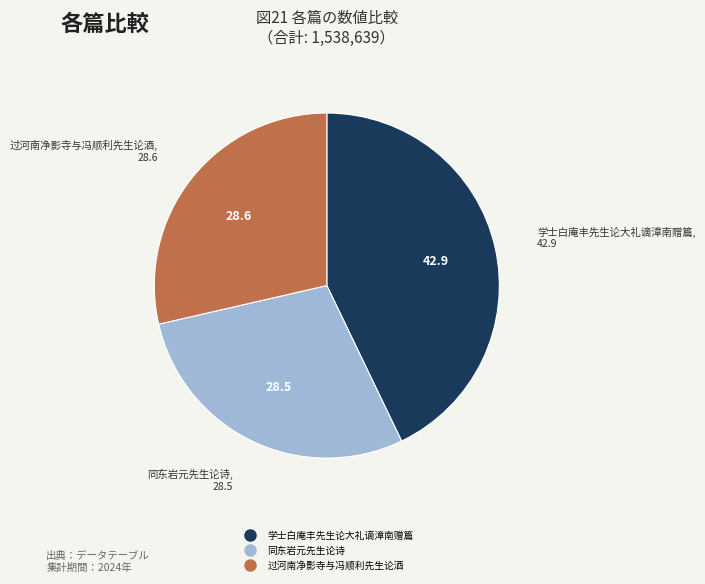

What is the ratio of the value at 学士白庵丰先生论大礼谪漳南赠篇 to the value at 同东岩元先生论诗?

1.5